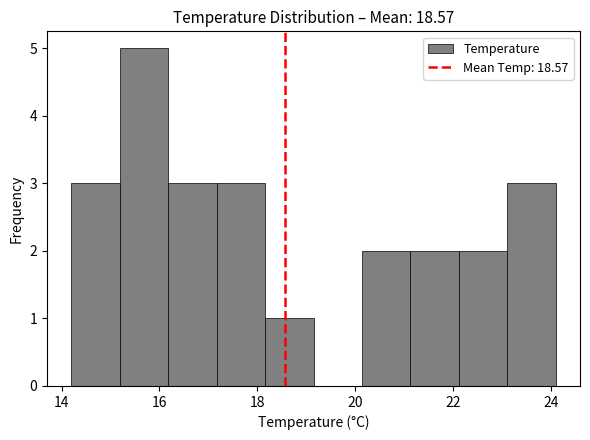

Reading left to right, list every bar in this chart as the range it spans on the x-axis followed by its height. Neither the bar edges nor the heights are printed on the chart, so give them approximately, as read against the axes.

14.2 to 15.2: 3
15.2 to 16.2: 5
16.2 to 17.2: 3
17.2 to 18.2: 3
18.2 to 19.2: 1
19.2 to 20.2: 0
20.2 to 21.2: 2
21.2 to 22.2: 2
22.2 to 23.2: 2
23.2 to 24.2: 3